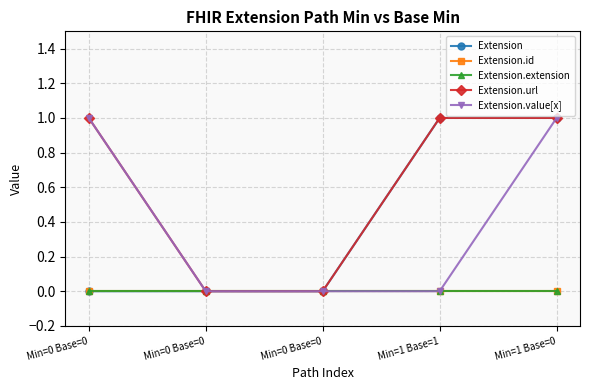

True or false: Extension.extension has more than 1 interior local peaks.

False